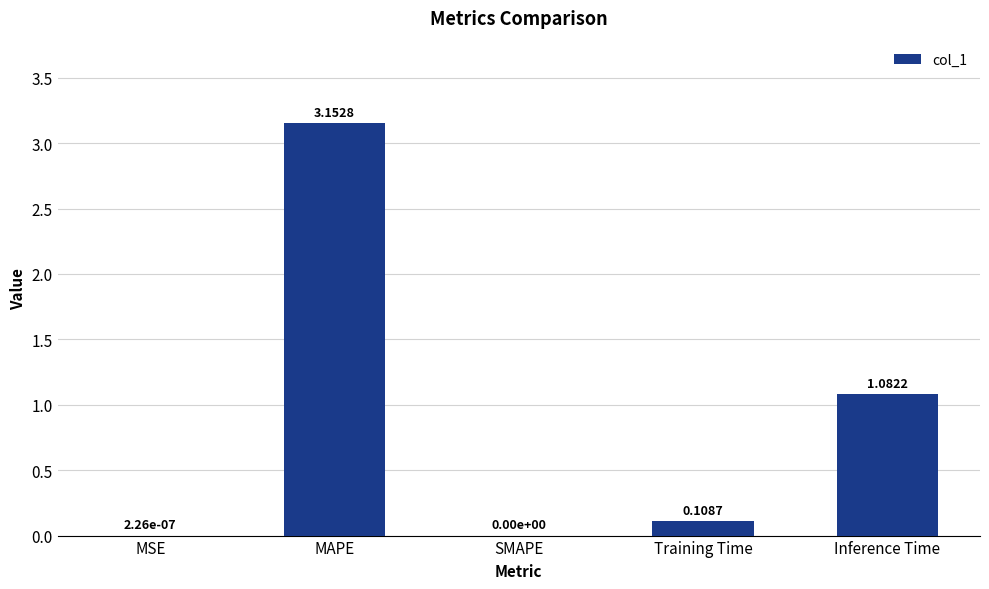

What is the sum of all values?

4.3